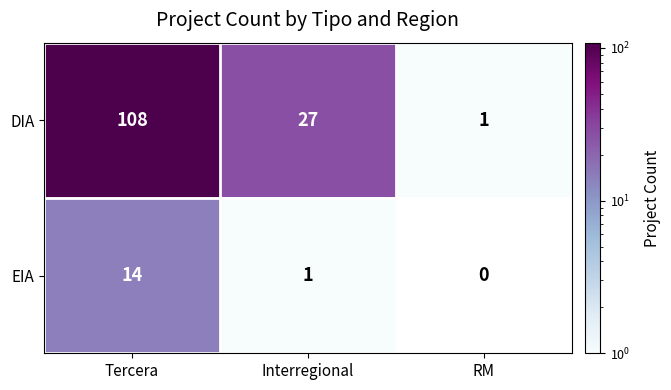

True or false: EIA has a value of 10 at RM.

False